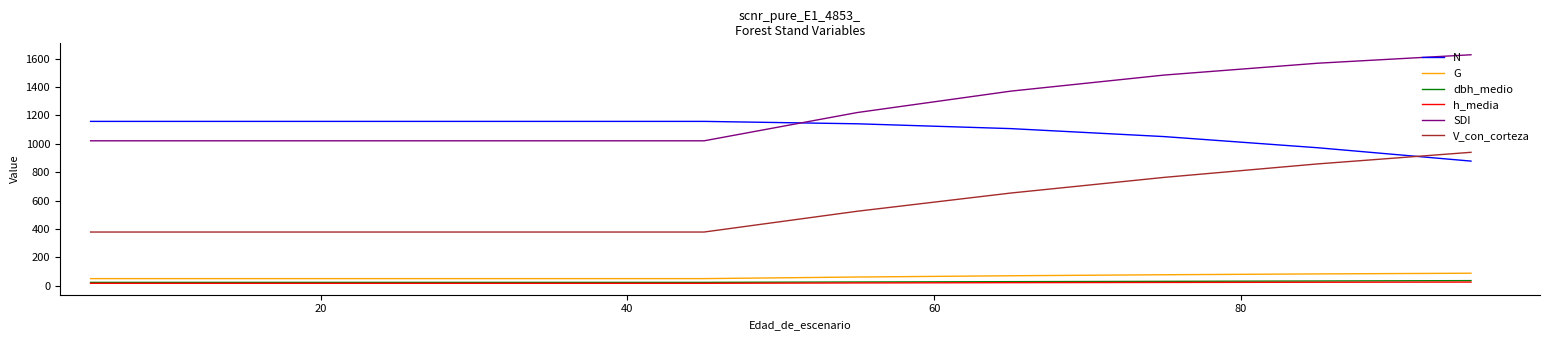

Which series has the largest total across all categories?

SDI